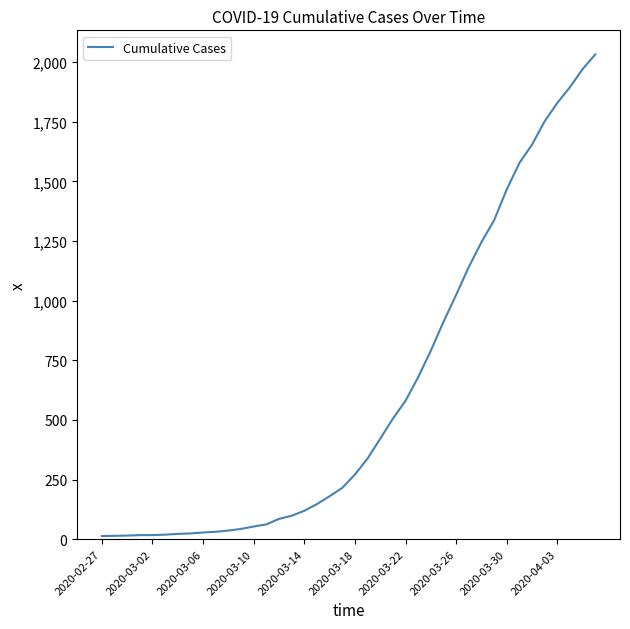

What is the greatest value displayed?

2032